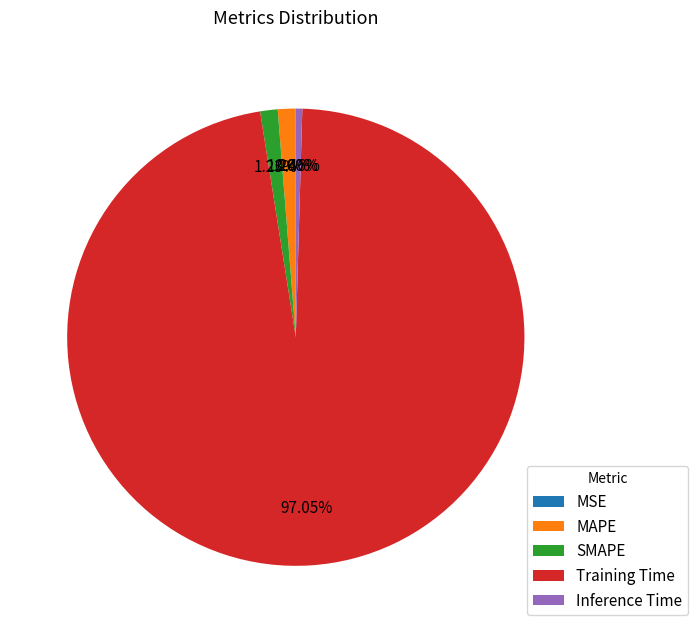

What is the largest slice in the pie chart?

Training Time